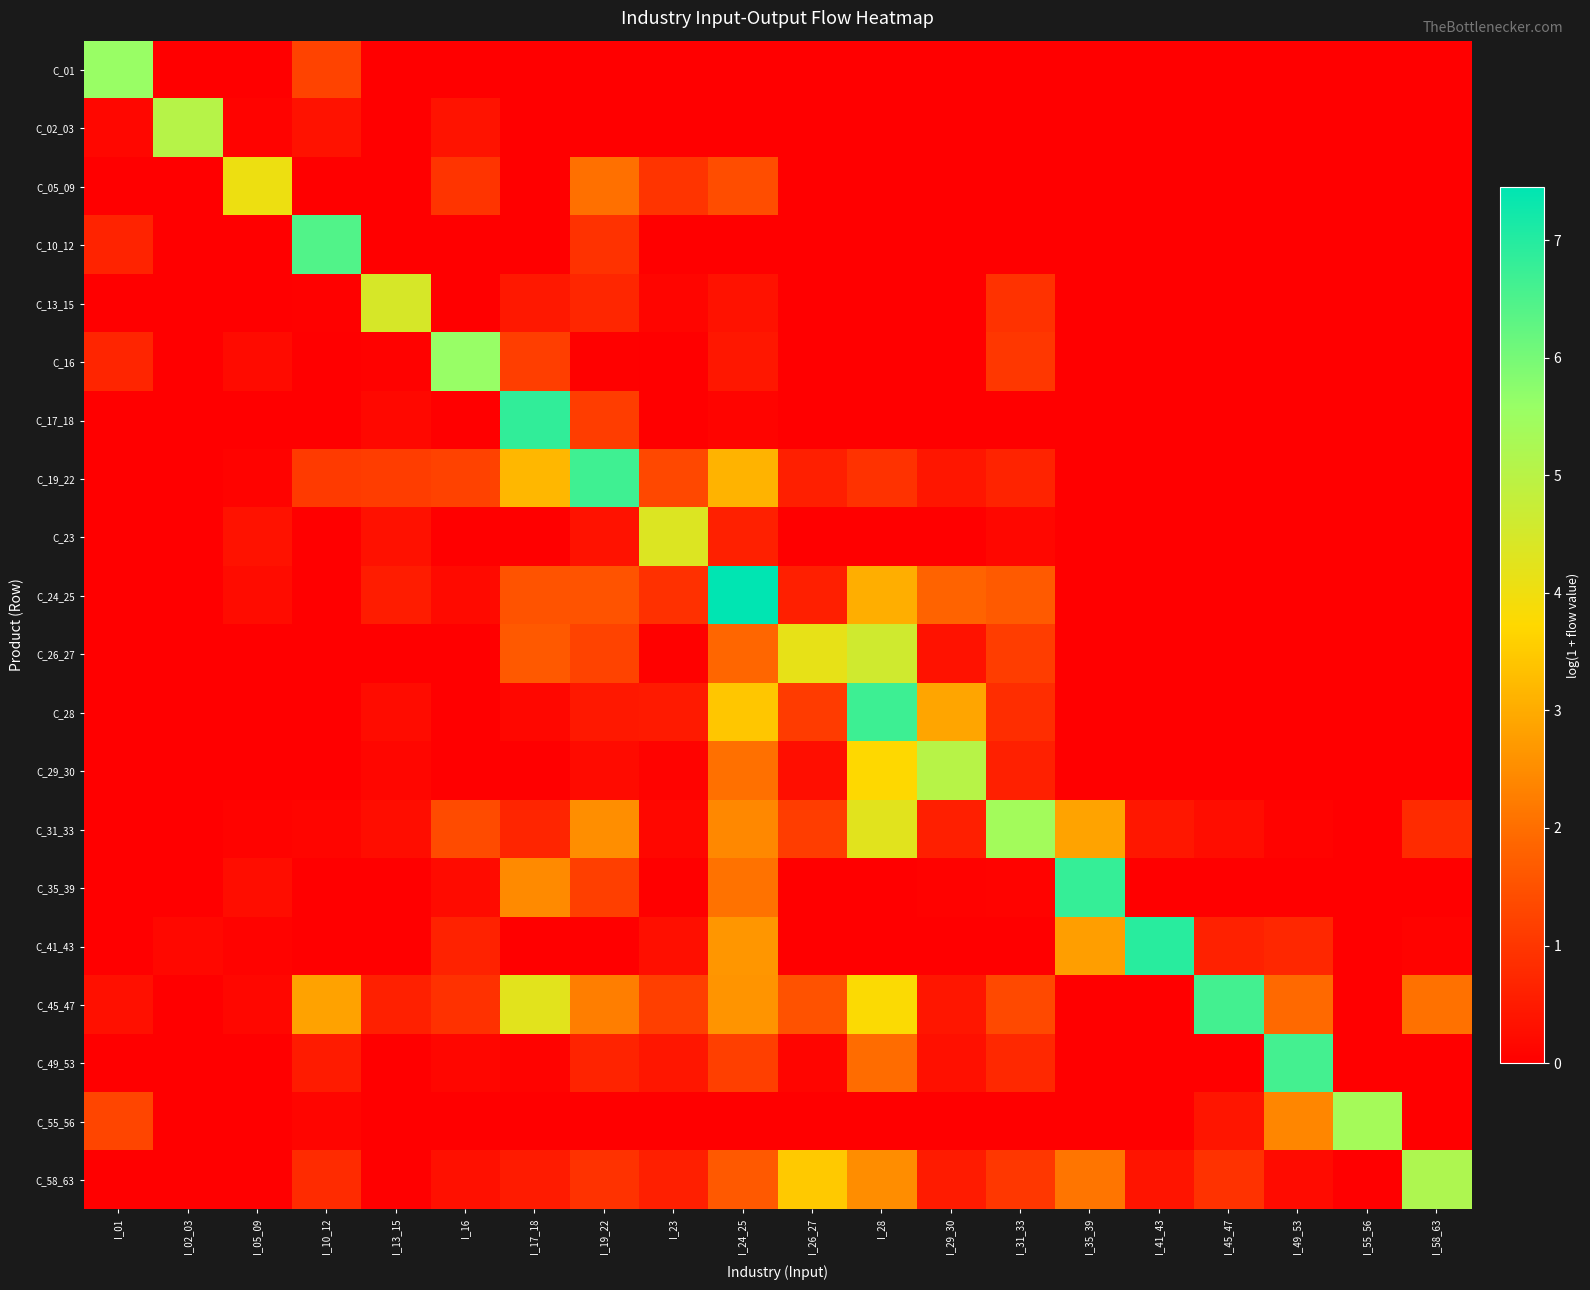

How many series are shown in this chart?

20